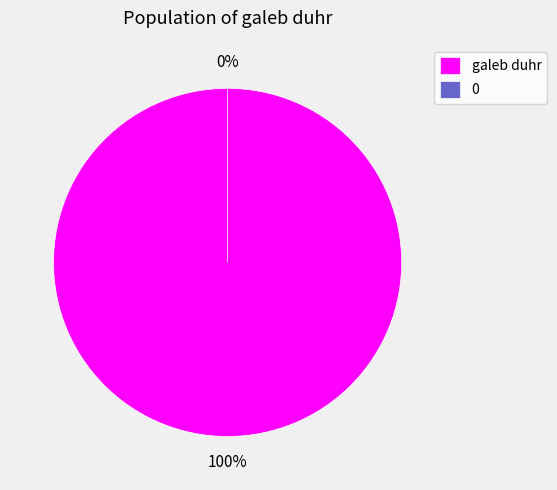

Which slice is the largest?

galeb duhr